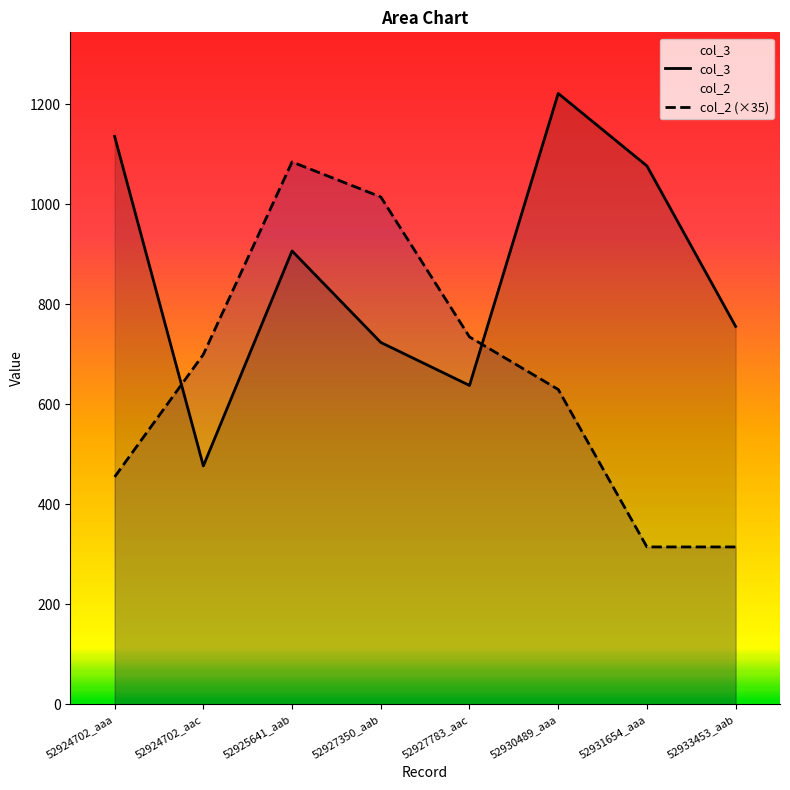

Between 52927783_aac and 52930489_aaa, which is larger?

52930489_aaa